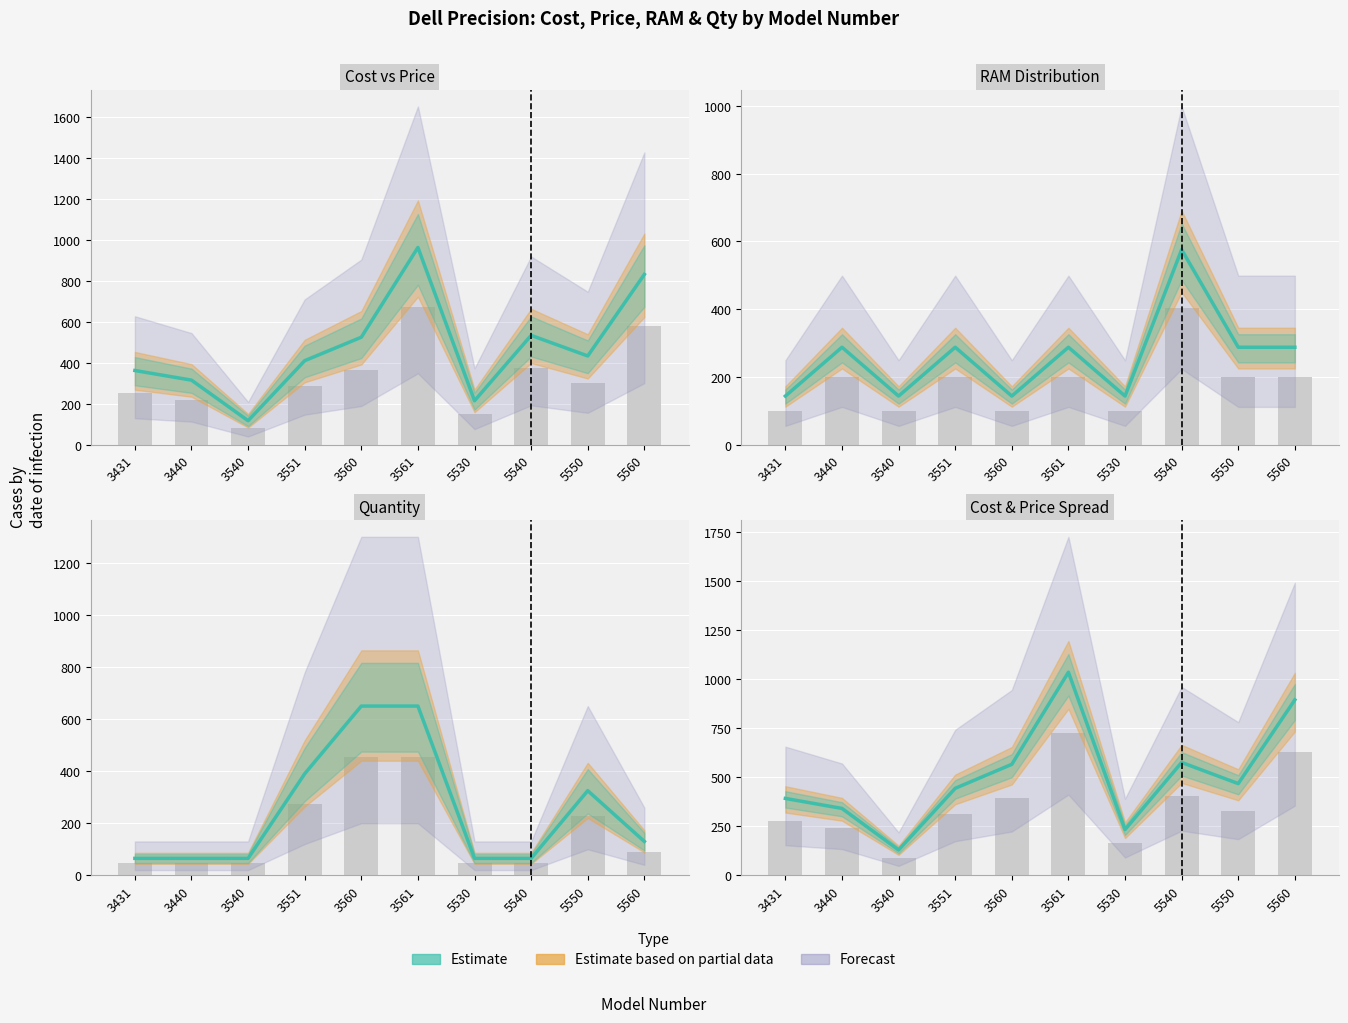

At which category is the sum across all series the highest?

3561